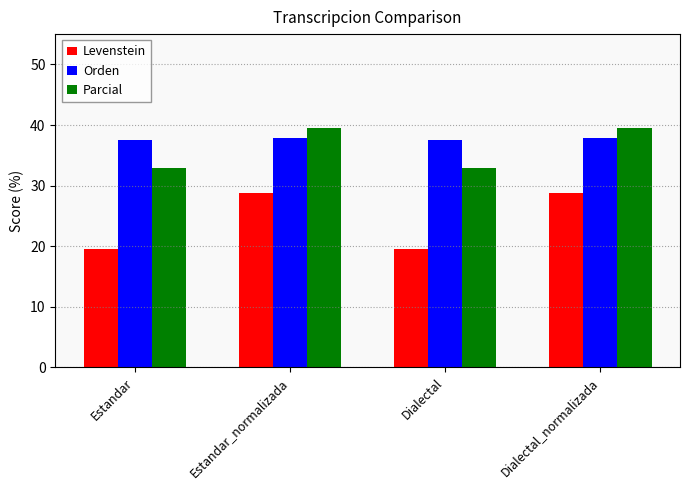

Is the value of Parcial at Estandar_normalizada greater than the value of Orden at Dialectal?

Yes